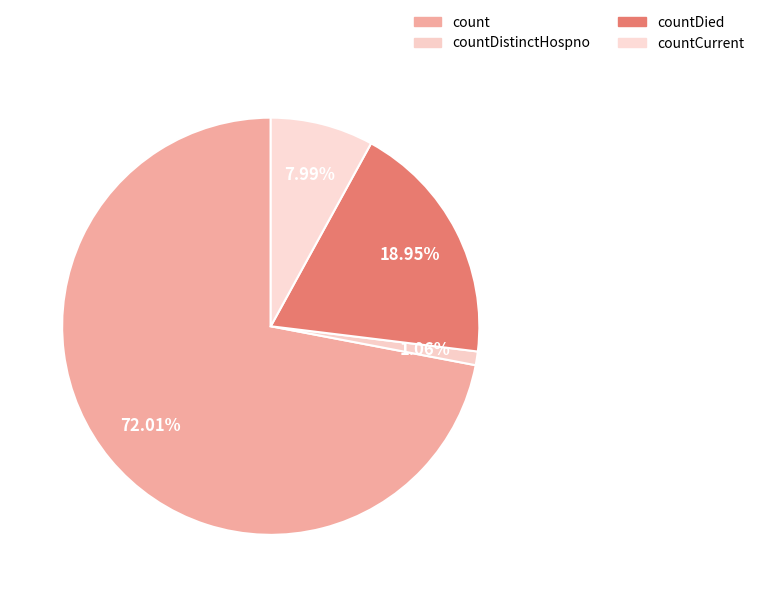

Which category has the smallest portion of the pie?

countDistinctHospno